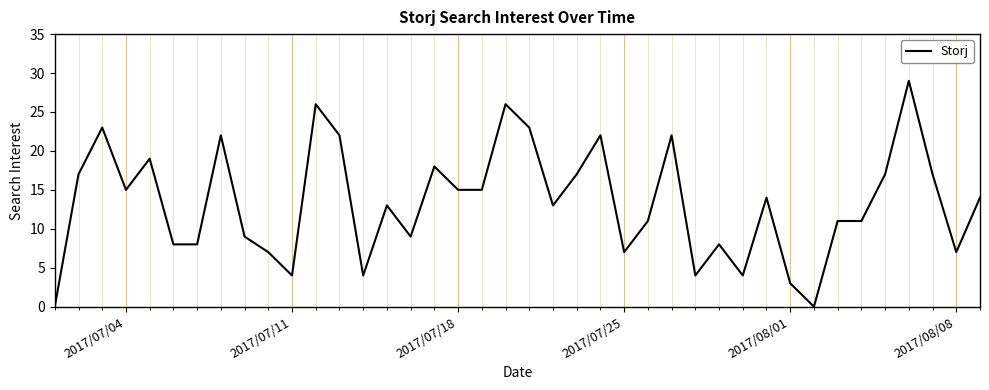

What is the difference between the maximum and minimum values?

29